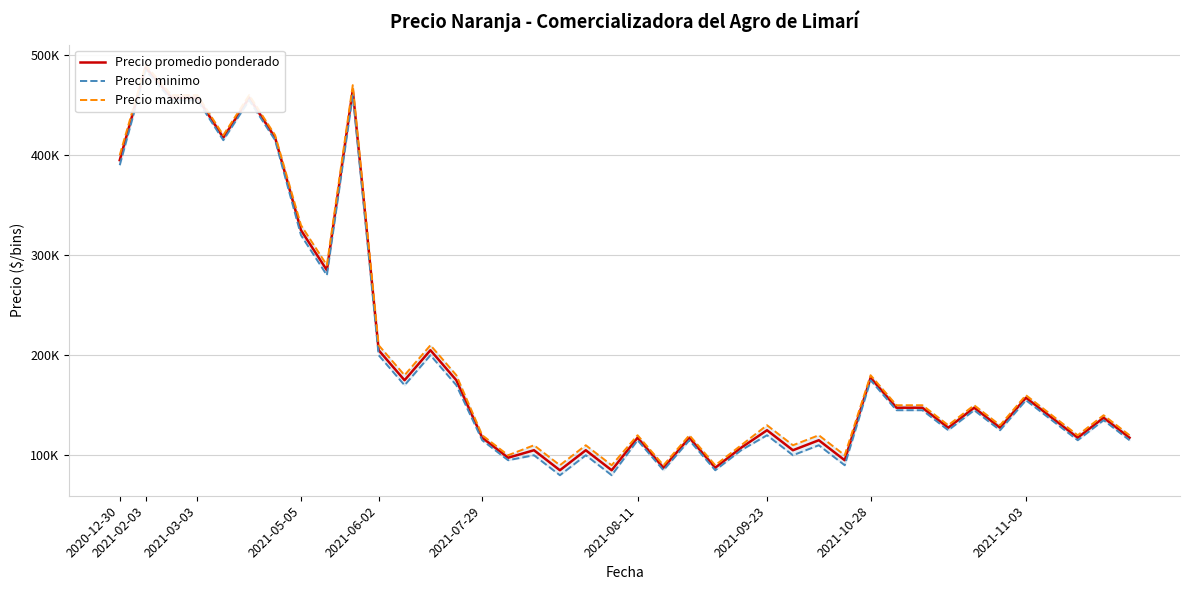

At which category does Precio minimo reach its first local peak?

2021-02-03